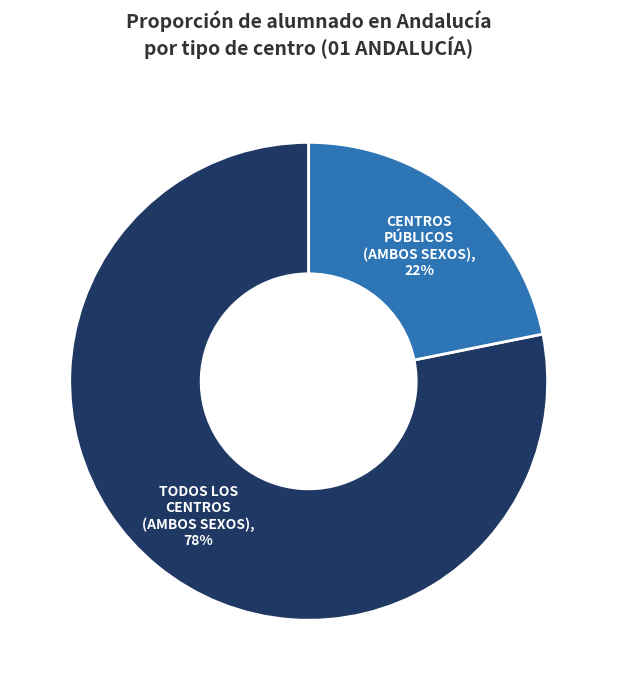

Is there any slice that represents more than half of the pie?

Yes